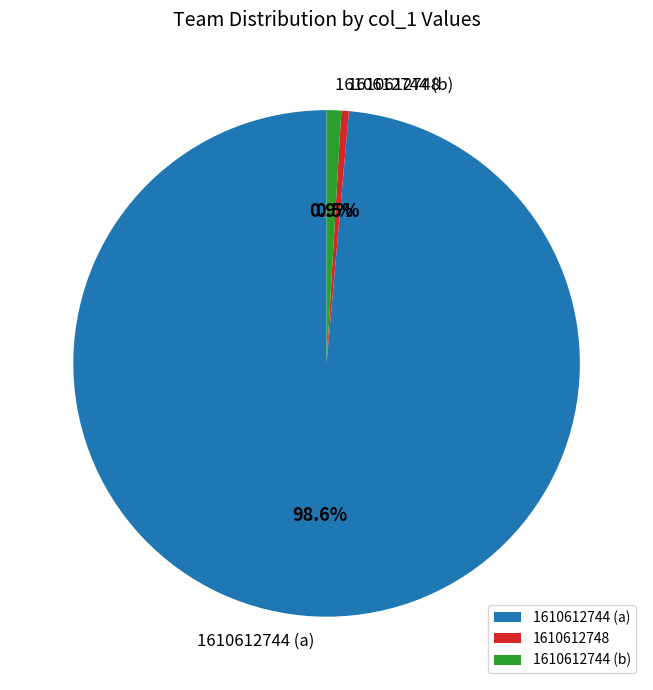

Which slice is the largest?

1610612744 (a)